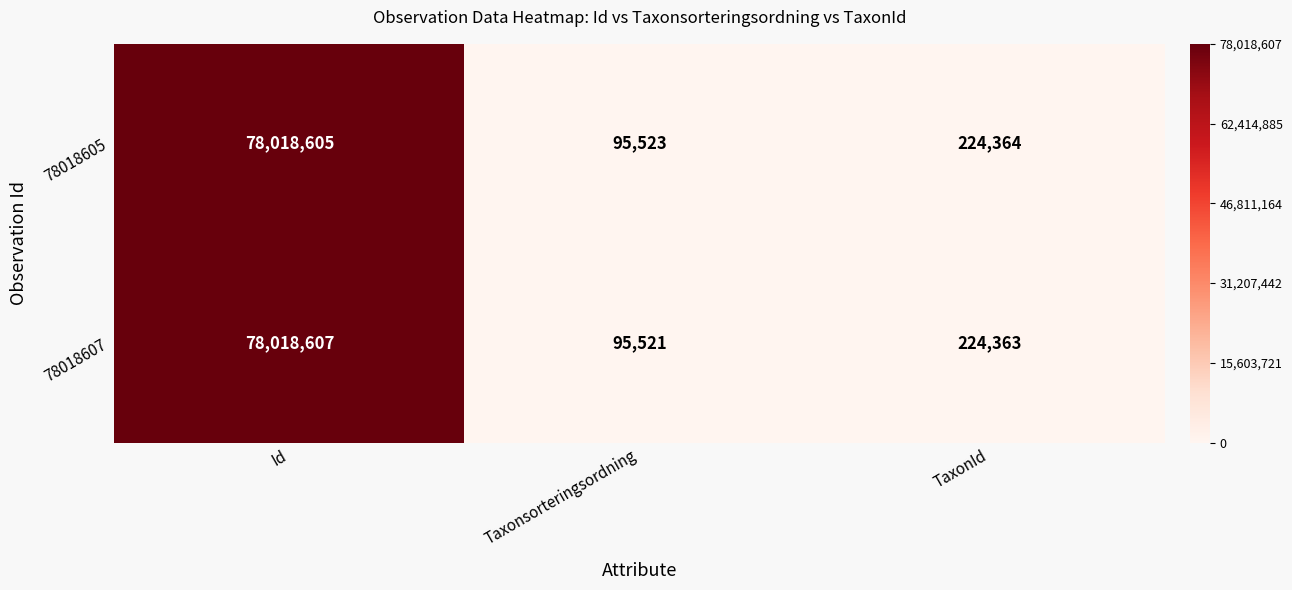

The value of 78018605 at TaxonId is 224364. True or false?

True